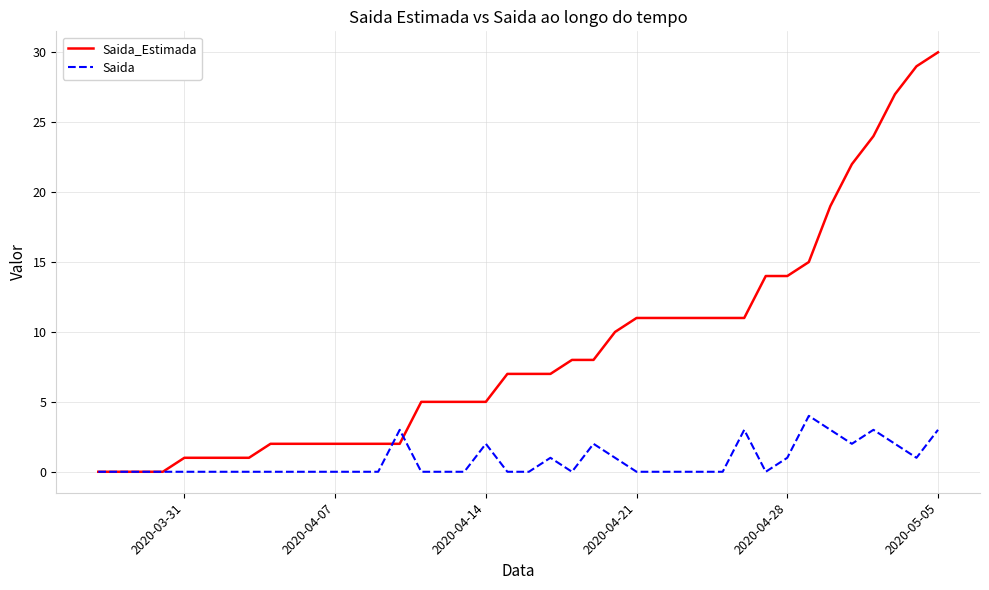

What is the highest value of the Saida series?

4